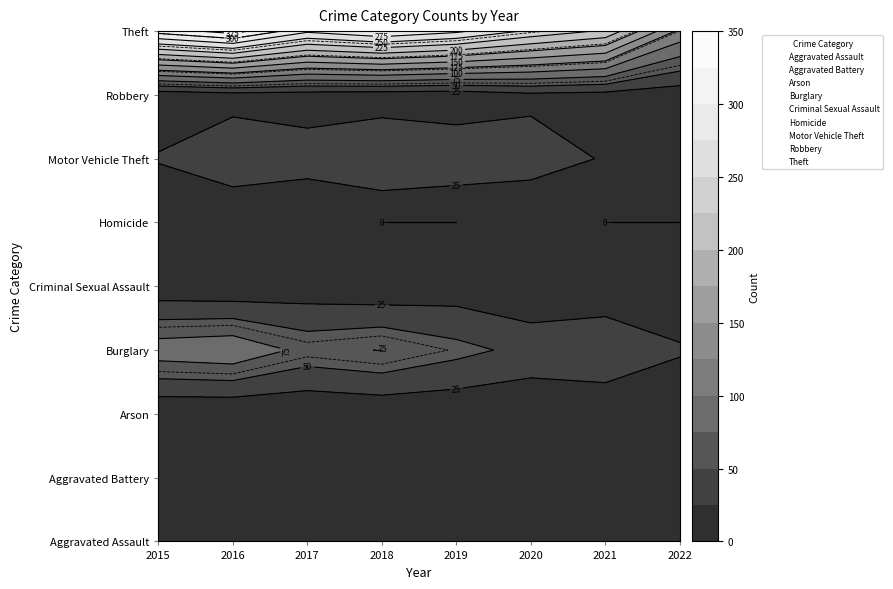

True or false: Arson has a value of 2 at 2022.

True